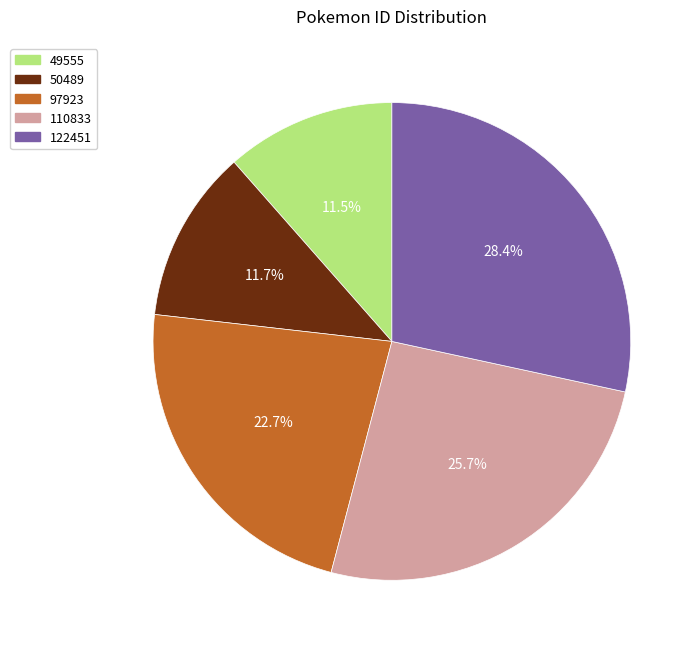

To the nearest percent, what is the average slice percentage?

20%